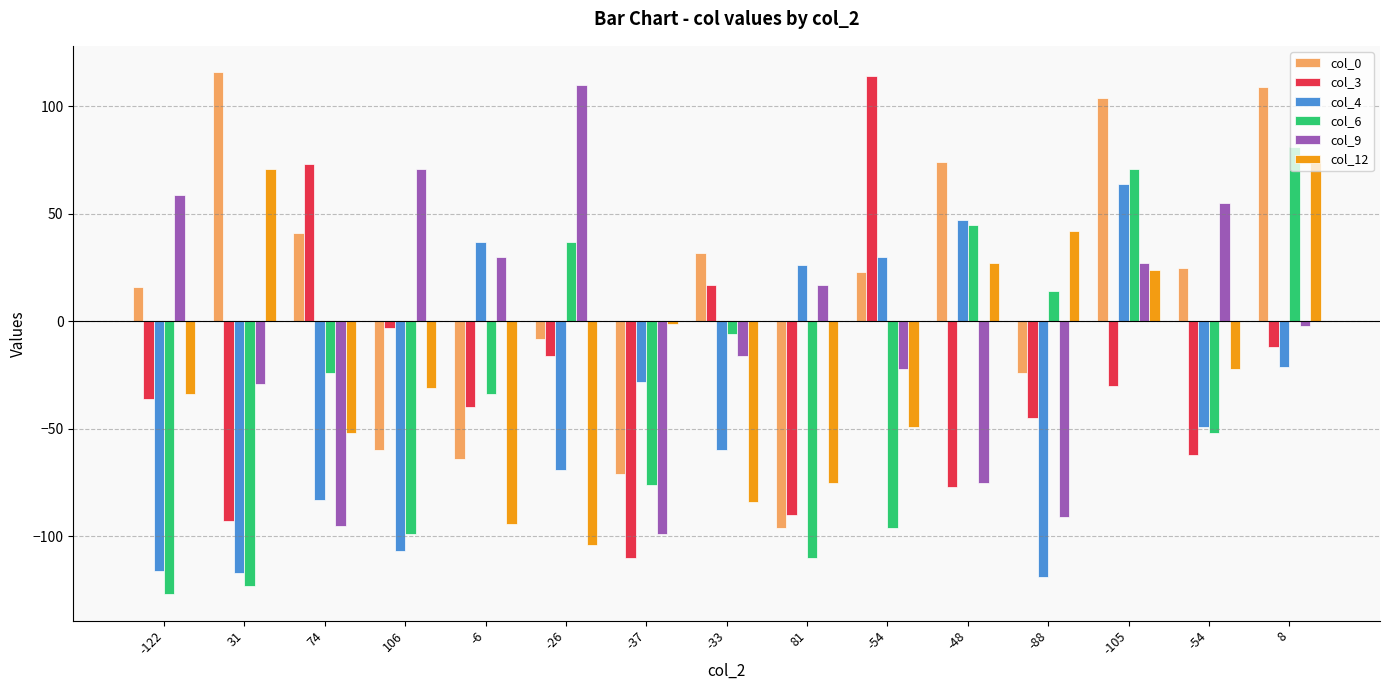

True or false: col_4 has a value of -112 at 74.

False